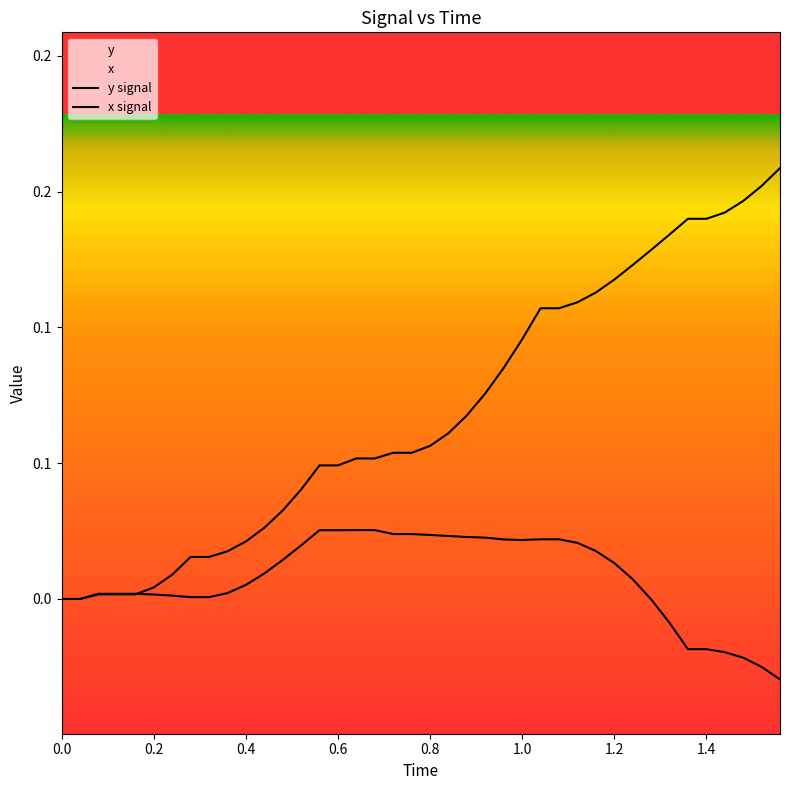

Reading left to right, transcribe all the data shown in this chart.

y signal: 0.0	0.0	0.0	0.0	0.0	0.0	0.0	0.0	0.0	0.0	0.0	0.0	0.0	0.0	0.0	0.0	0.1	0.1	0.1	0.1	0.1	0.1	0.1	0.1	0.1	0.1	0.1	0.1	0.1	0.1	0.1	0.1	0.1	0.1	0.1	0.1	0.1	0.1	0.2	0.2
x signal: 0.0	0.0	0.0	0.0	0.0	0.0	0.0	0.0	0.0	0.0	0.0	0.0	0.0	0.0	0.0	0.0	0.0	0.0	0.0	0.0	0.0	0.0	0.0	0.0	0.0	0.0	0.0	0.0	0.0	0.0	0.0	0.0	-0.0	-0.0	-0.0	-0.0	-0.0	-0.0	-0.0	-0.0